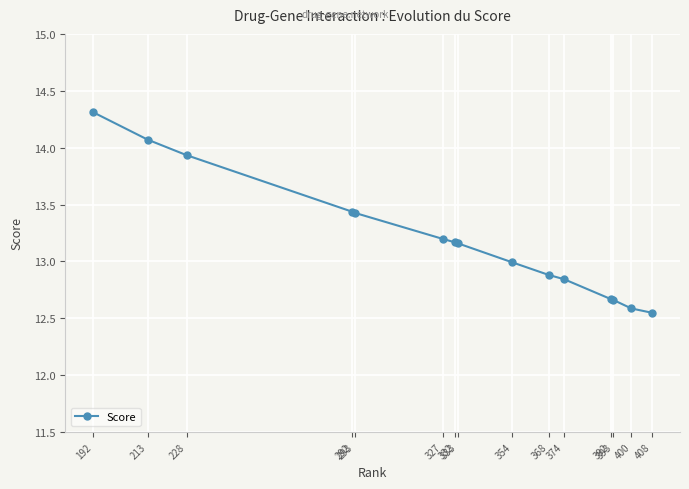

Is this an area chart (filled region under the line)?

No